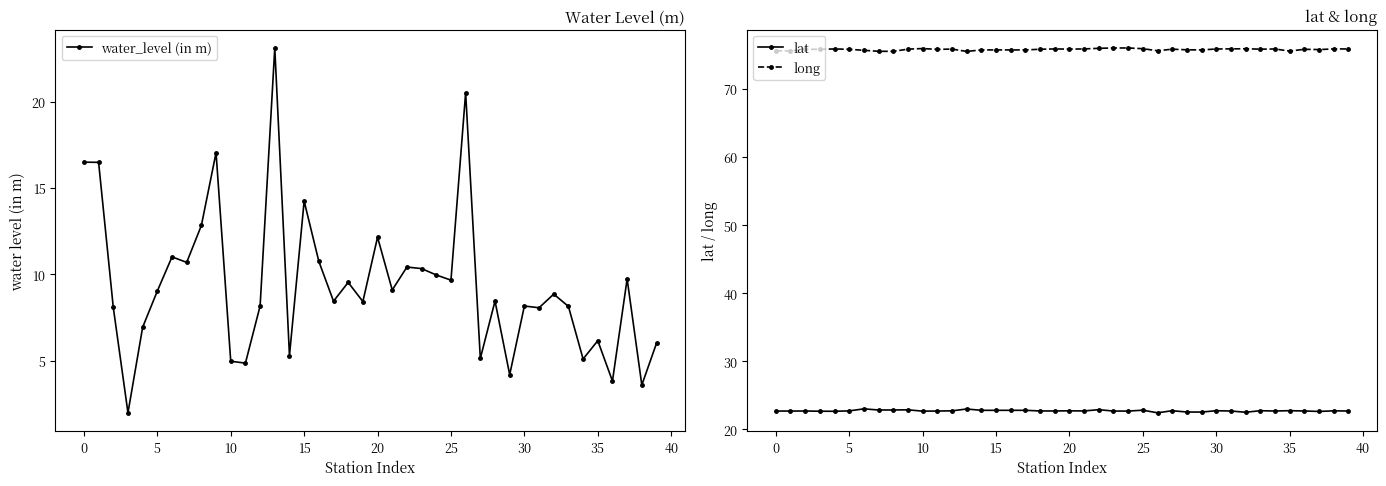

Reading right to left, transcribe all the data shown in this chart.

water_level (in m): 6.0	3.6	9.7	3.8	6.2	5.1	8.1	8.8	8.1	8.2	4.2	8.4	5.1	20.5	9.7	10.0	10.3	10.4	9.1	12.2	8.4	9.5	8.4	10.8	14.2	5.3	23.1	8.2	4.8	5.0	17.1	12.8	10.7	11.0	9.0	6.9	2.0	8.1	16.5	16.5
lat: 22.7	22.7	22.6	22.7	22.7	22.7	22.7	22.5	22.7	22.7	22.5	22.5	22.7	22.4	22.8	22.7	22.7	22.9	22.7	22.7	22.7	22.7	22.8	22.8	22.8	22.8	23.0	22.7	22.7	22.7	22.9	22.8	22.8	23.0	22.7	22.7	22.7	22.7	22.7	22.7
long: 75.9	75.9	75.8	75.8	75.6	75.9	75.9	75.9	75.9	75.9	75.7	75.8	75.8	75.6	75.9	76.0	76.0	76.0	75.9	75.9	75.9	75.8	75.7	75.7	75.7	75.7	75.5	75.9	75.8	75.9	75.9	75.5	75.5	75.7	75.8	75.9	75.8	75.8	75.6	75.6